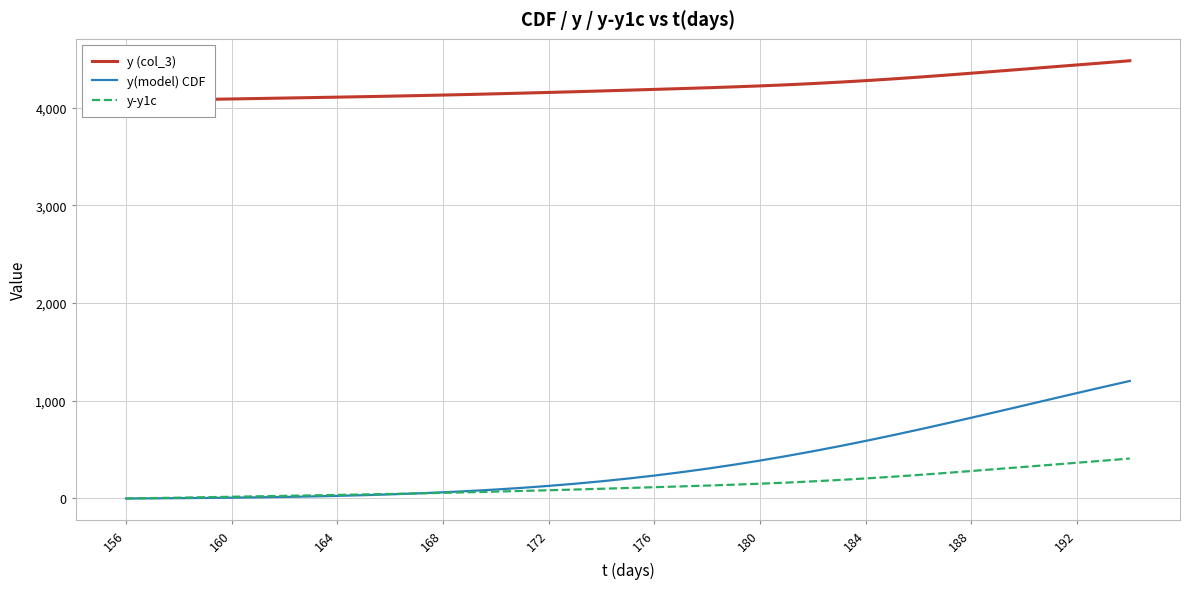

What is the difference between the maximum and second lowest values in the y (col_3) series?

404.6